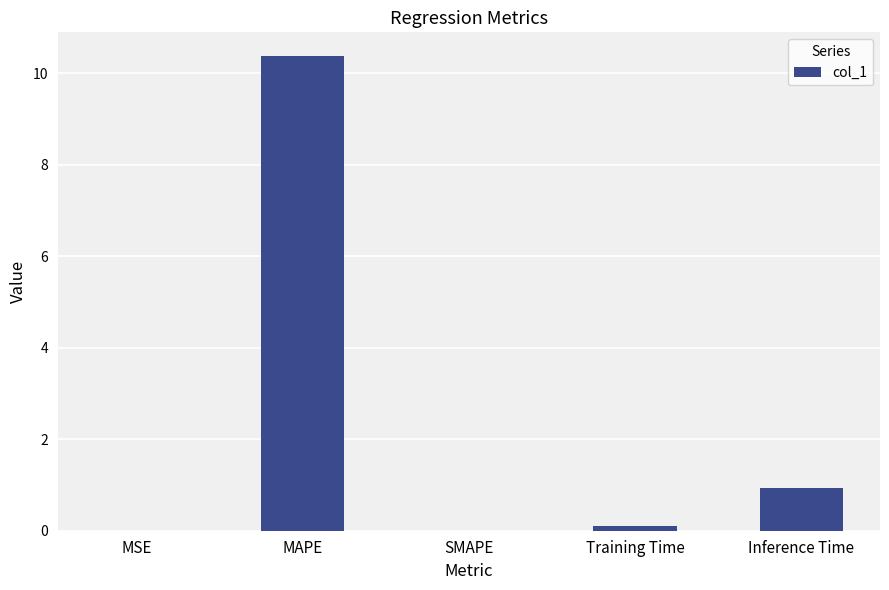

The chart shows a value of 0.0 at MSE. True or false?

True